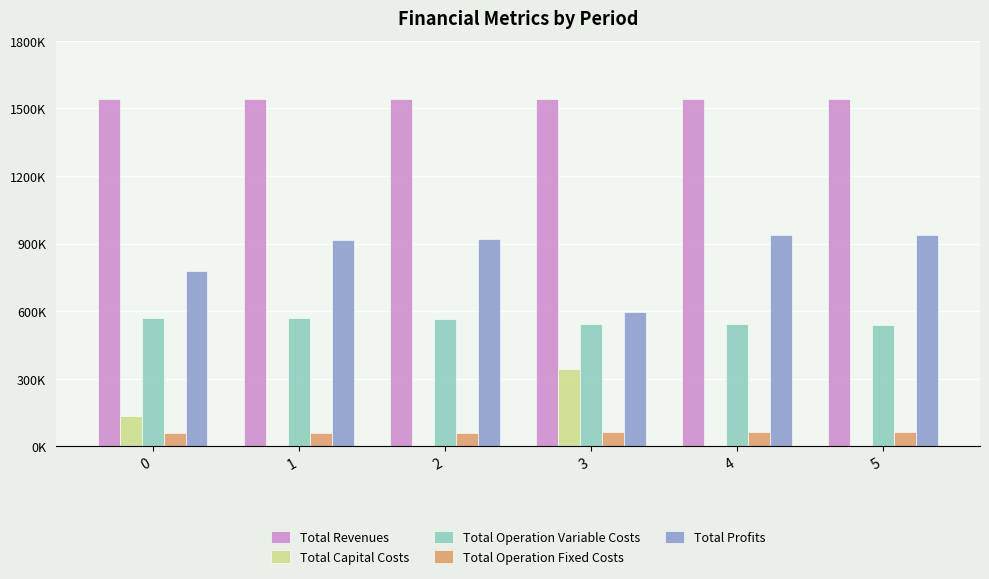

Which series has the largest total across all categories?

Total Revenues